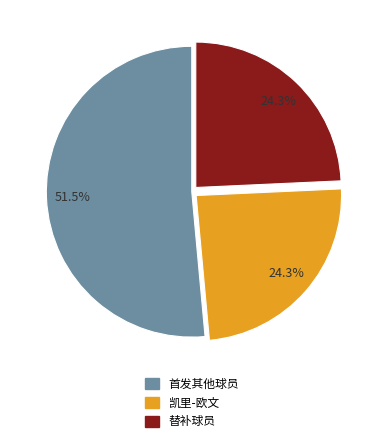

Count the number of slices in the pie.

3